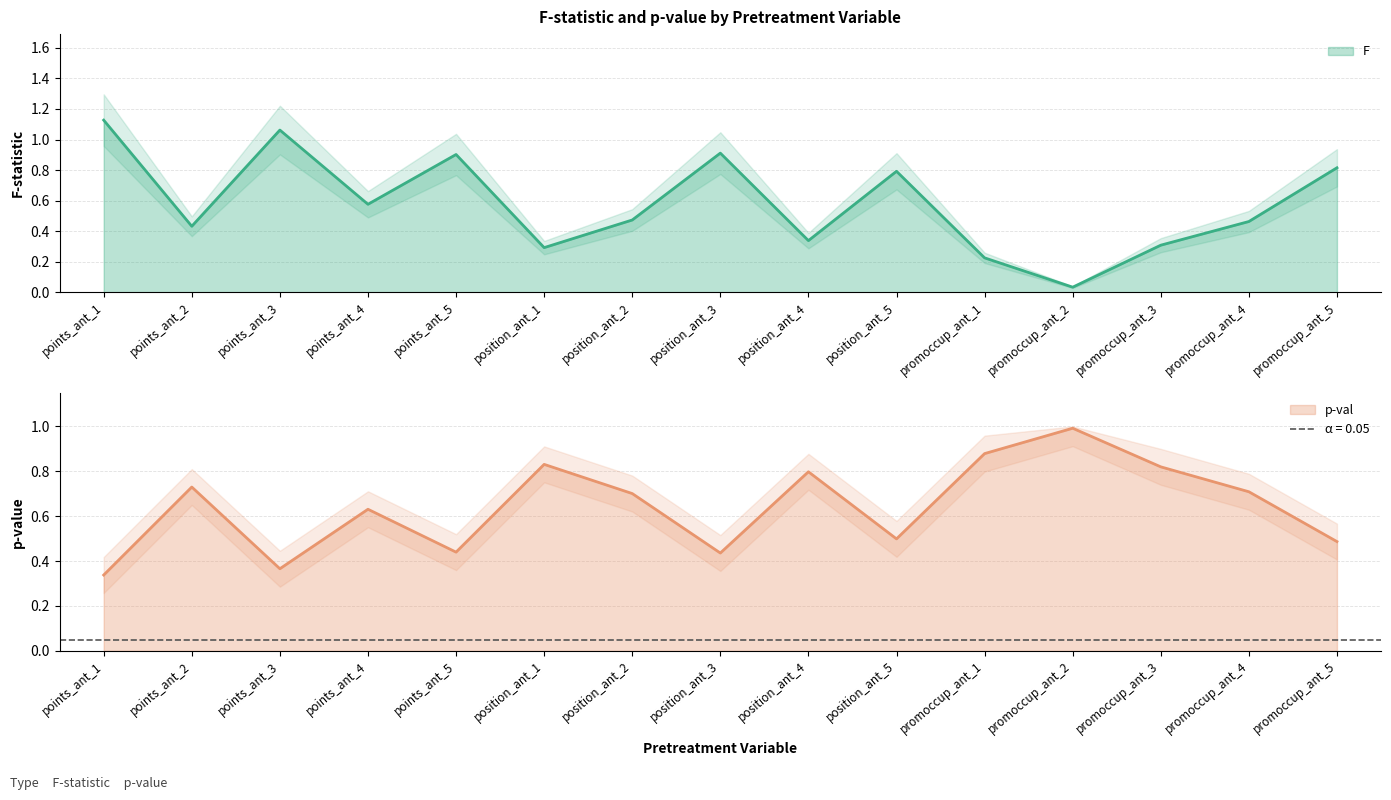

Reading right to left, what are all the values shown in this chart?

F: 0.8	0.5	0.3	0.0	0.2	0.8	0.3	0.9	0.5	0.3	0.9	0.6	1.1	0.4	1.1
p-val: 0.5	0.7	0.8	1.0	0.9	0.5	0.8	0.4	0.7	0.8	0.4	0.6	0.4	0.7	0.3